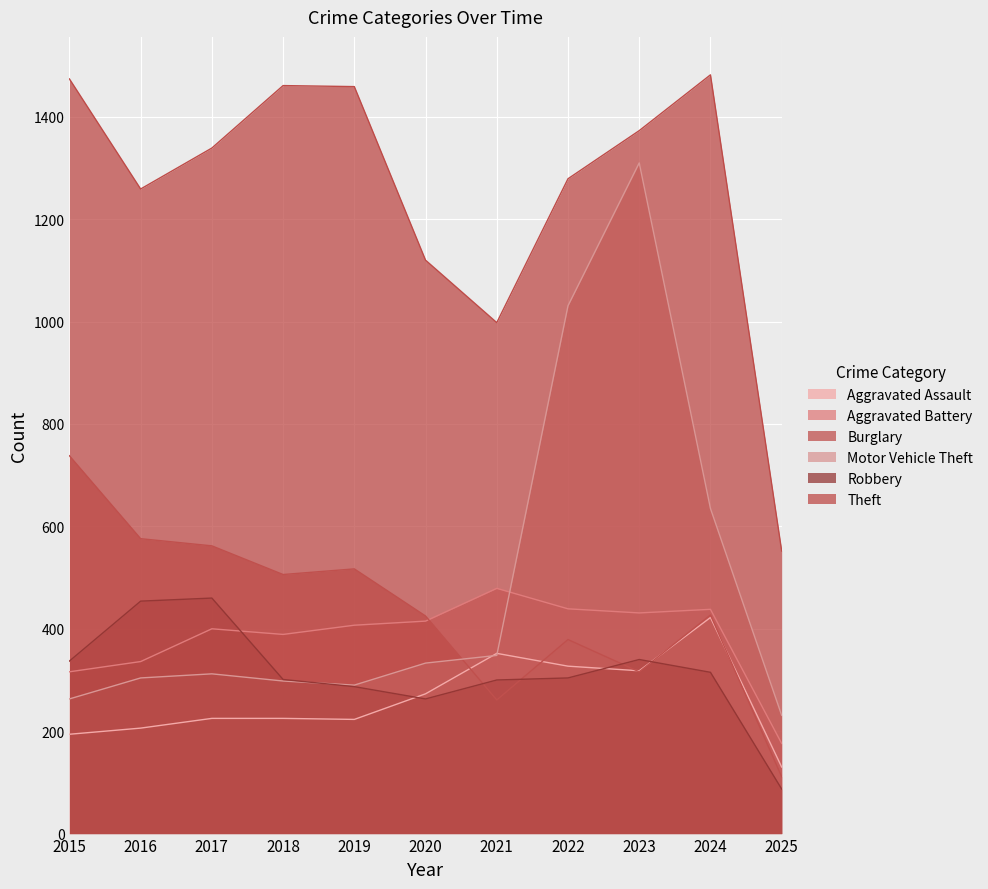

After their last crossing, which series has the higher values: Aggravated Assault or Robbery?

Aggravated Assault